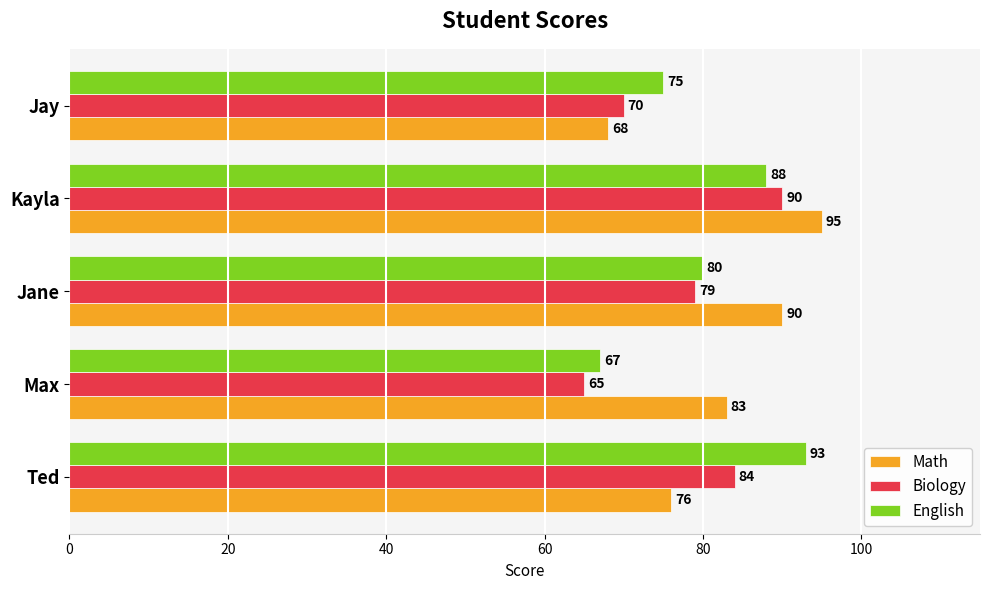

At which label is English closest to 80?

Jane